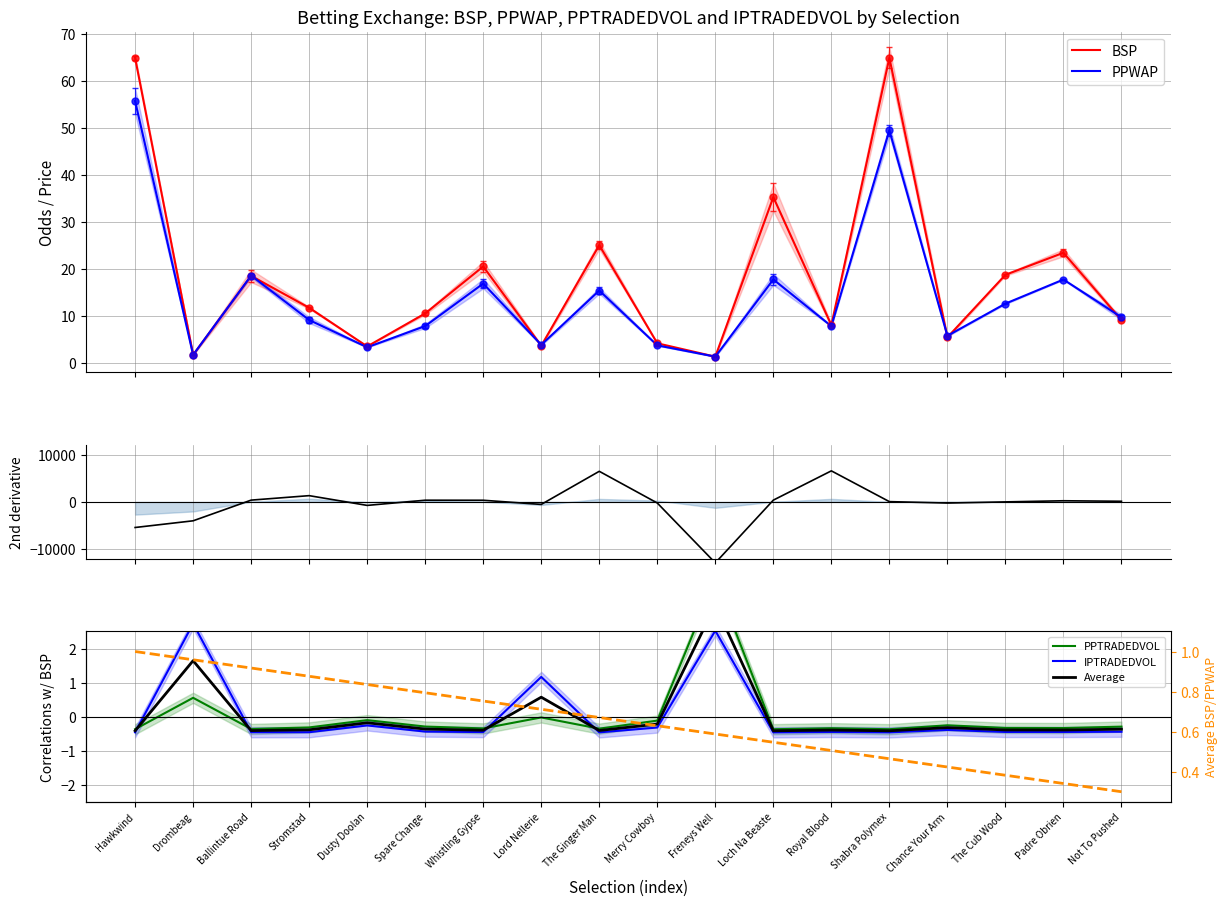

How many lines are shown in the chart?

6